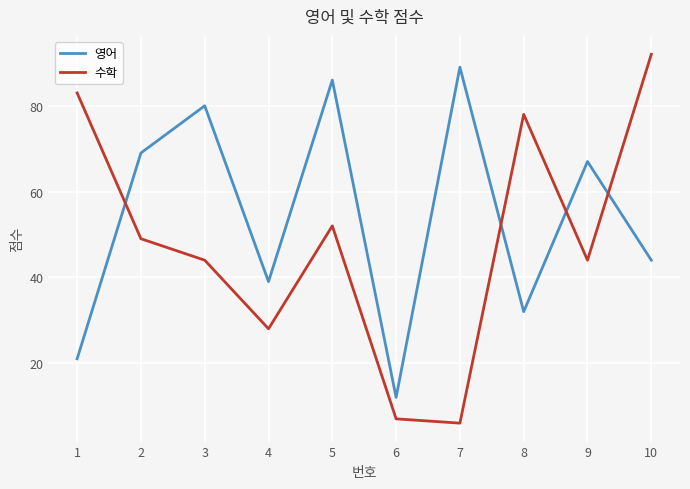

How many distinct data groups are displayed?

2